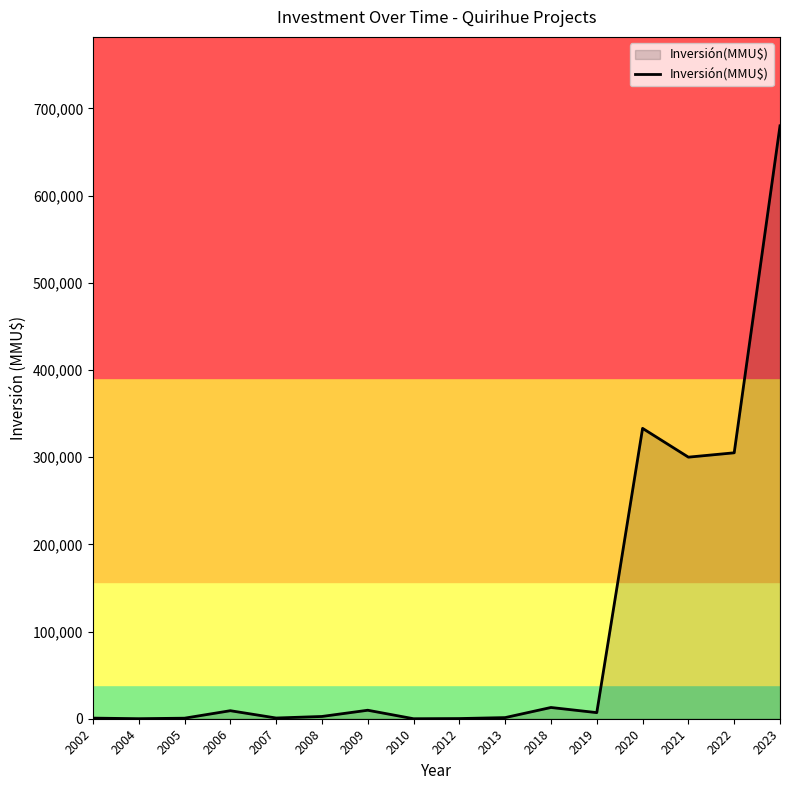

Is it true that the value at 2021 is 449548?

False